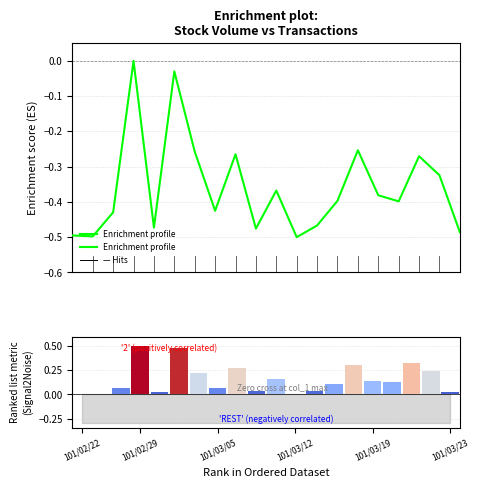

At how many categories does at least one series exceed 0?

19